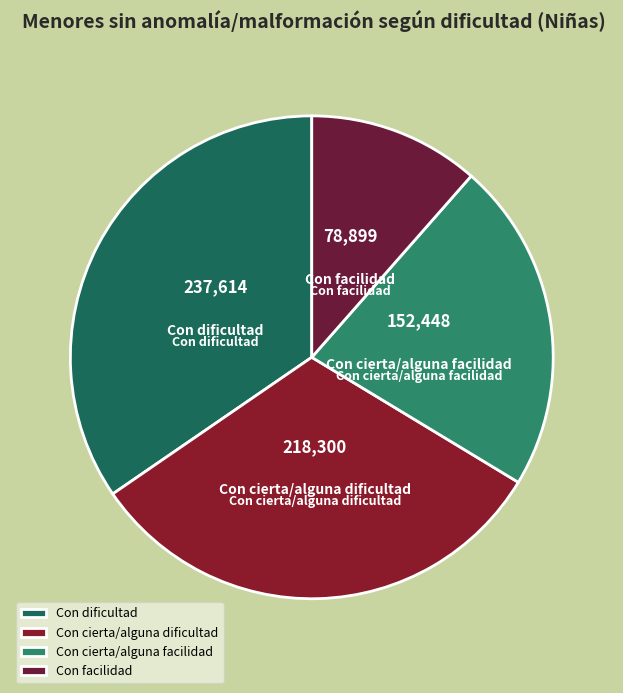

Which has a higher value, Con cierta/alguna facilidad or Con dificultad?

Con dificultad